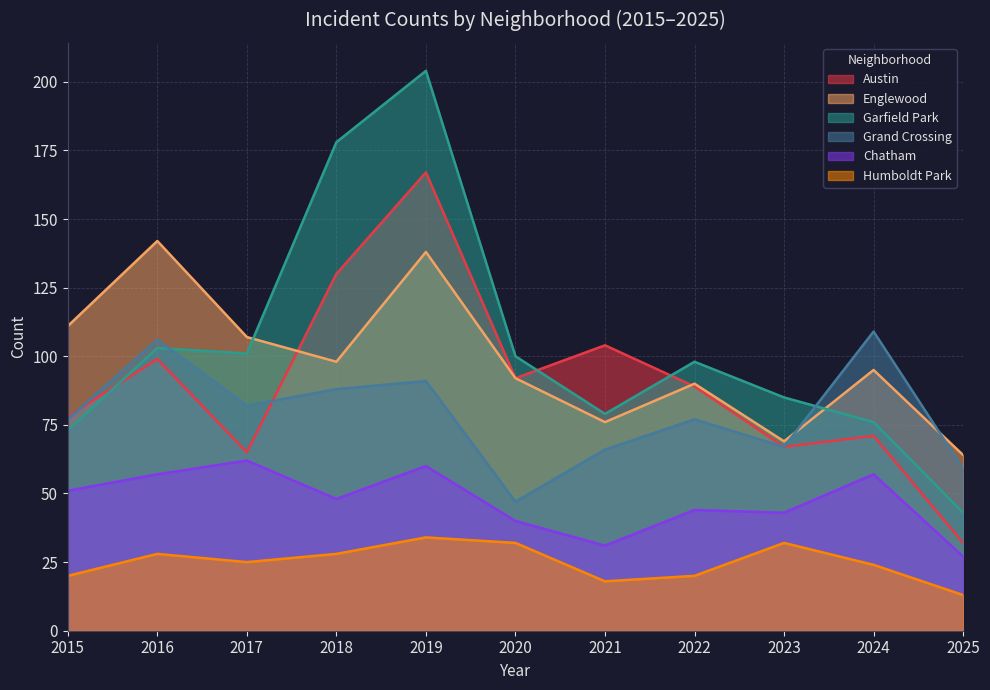

What is the approximate value of Chatham at 2021?

31